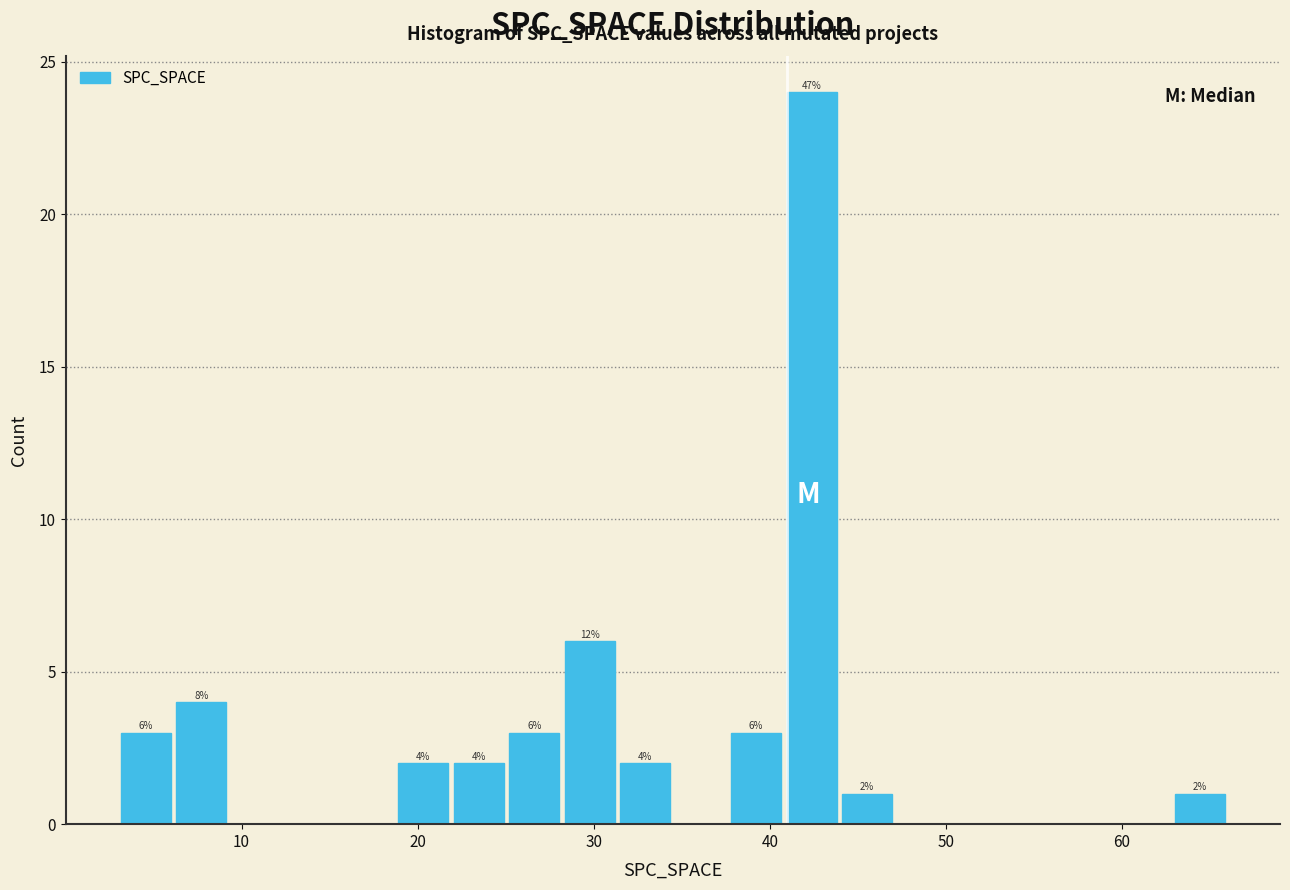

Read against the x-axis, roughly where is the centre of the tallest bar?

42